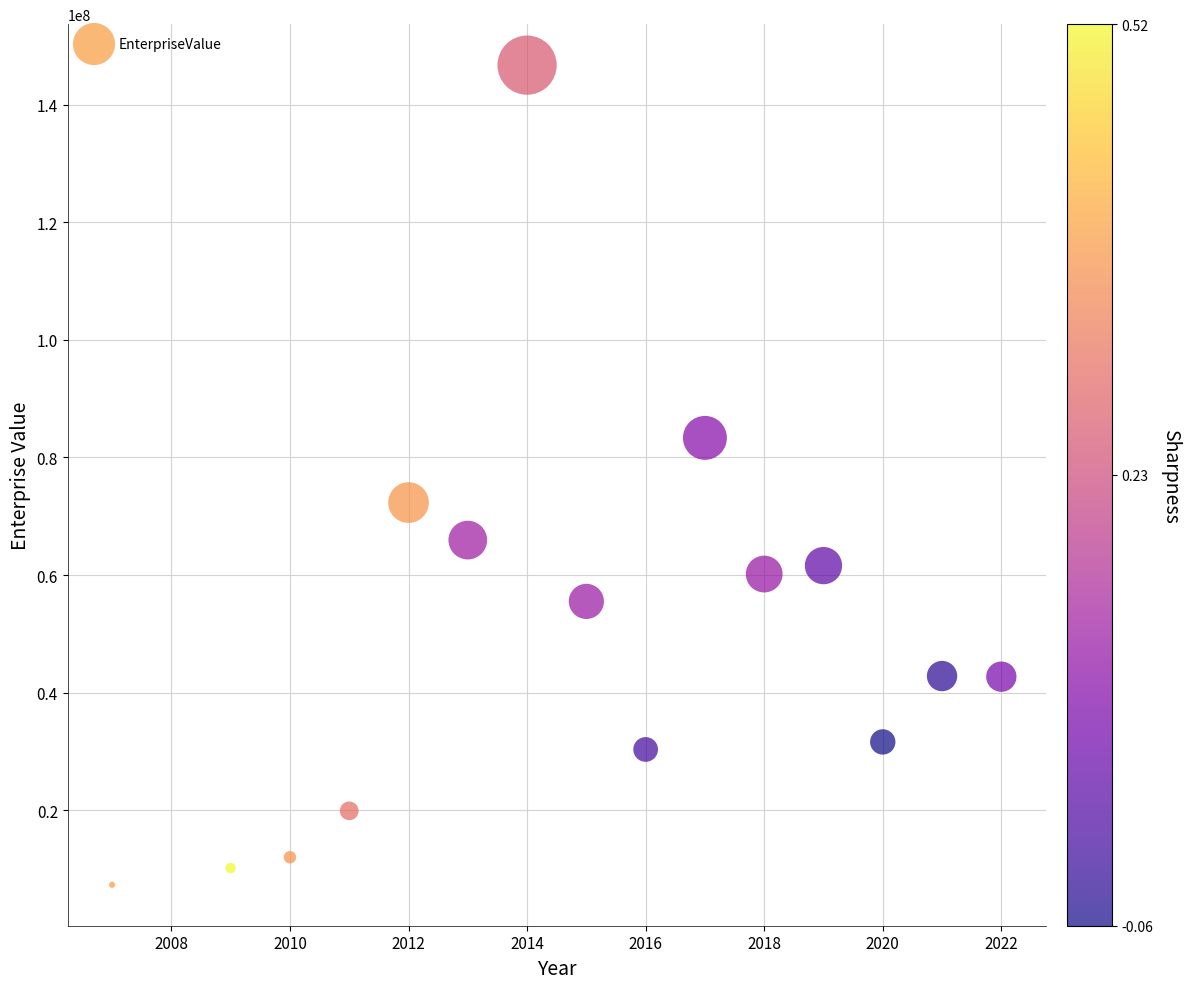

What is the range of Y values (max minus min)?

139371036.6